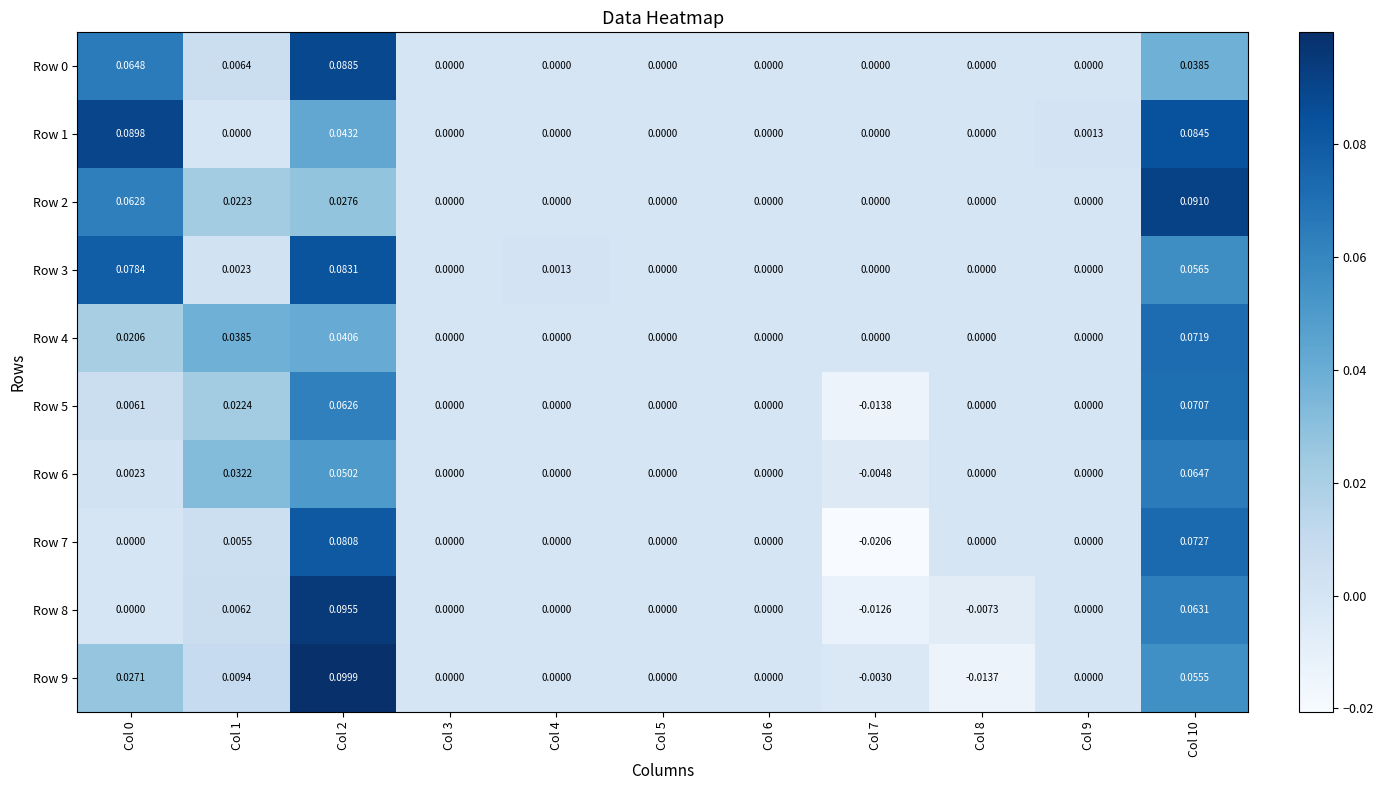

How many data points does each series have?

11